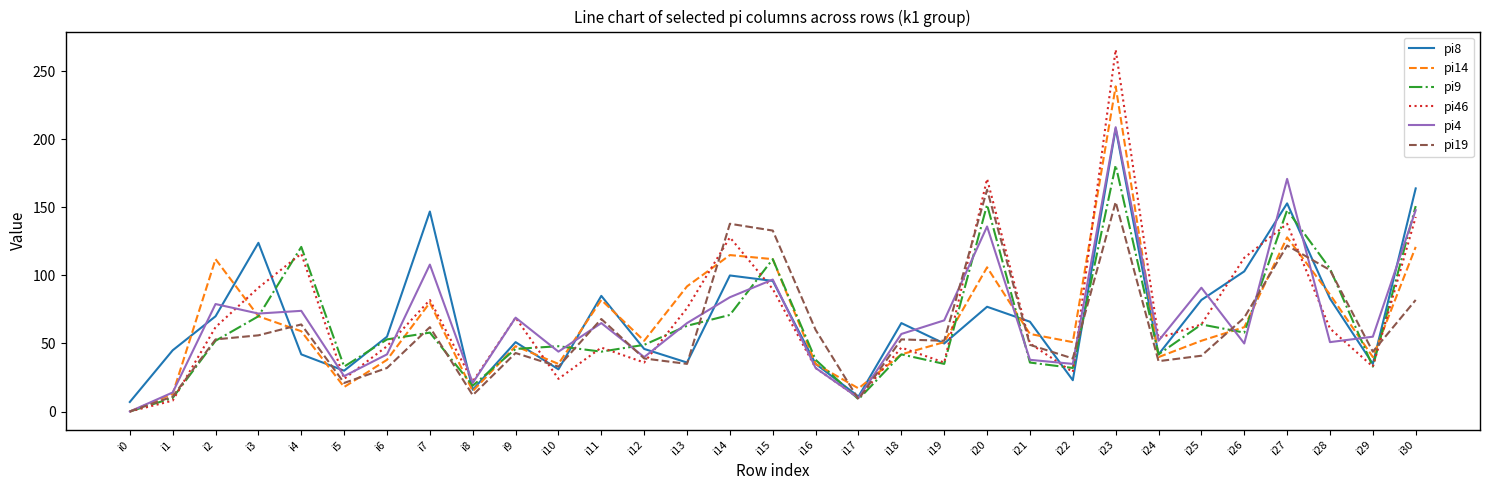

What is the greatest value displayed?

266